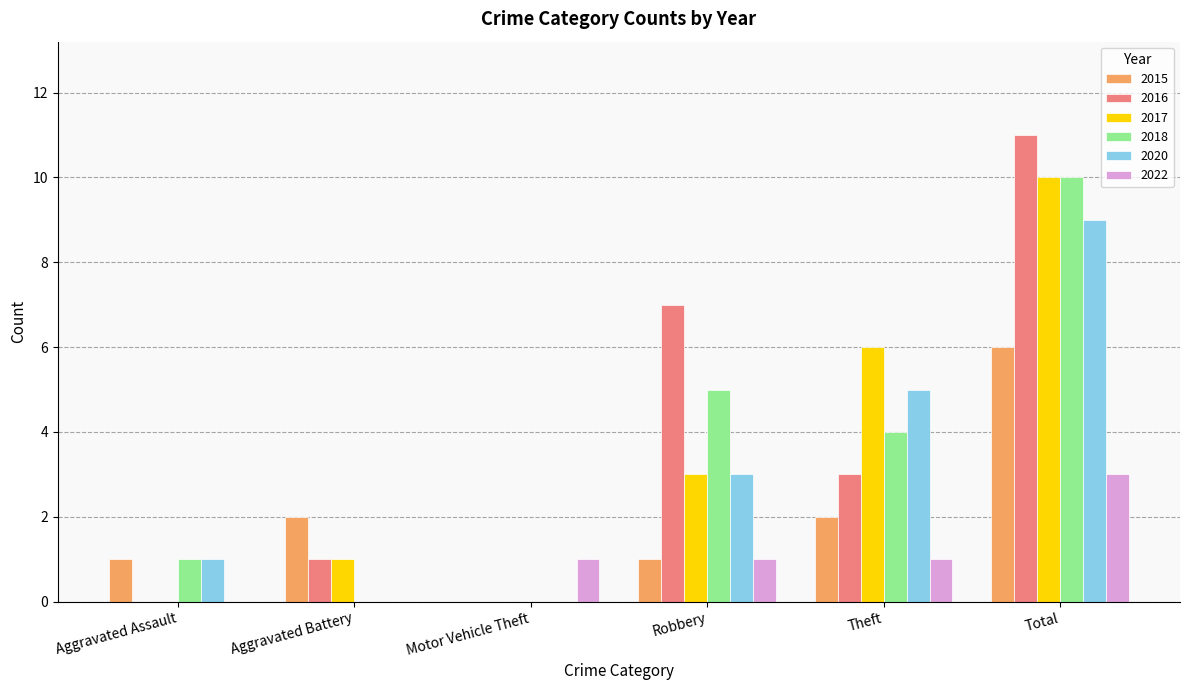

The 2016 series shows 2 at Theft. True or false?

False